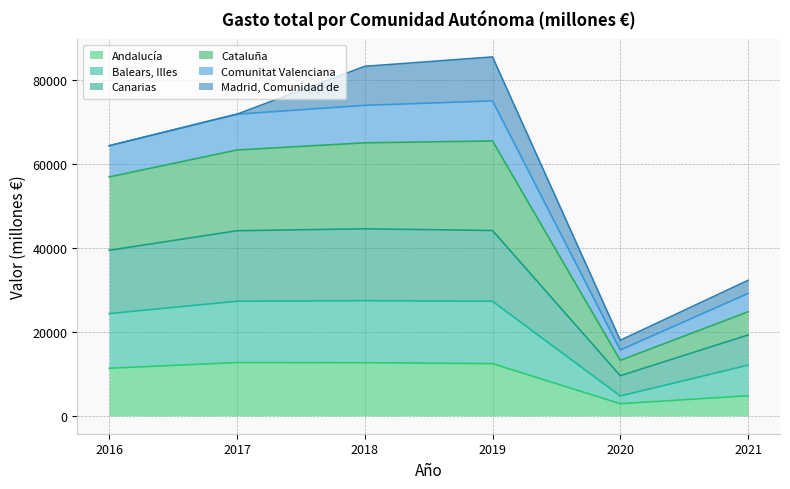

True or false: Balears, Illes has more than 2 points higher than both neighbors.

False